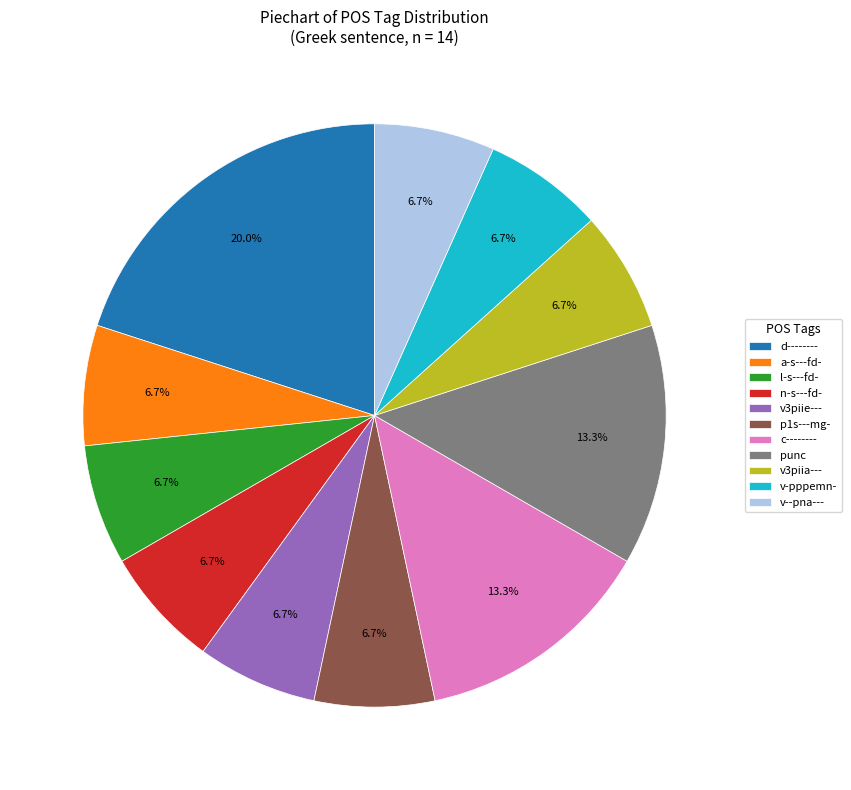

True or false: p1s---mg- accounts for 7% of the total.

True